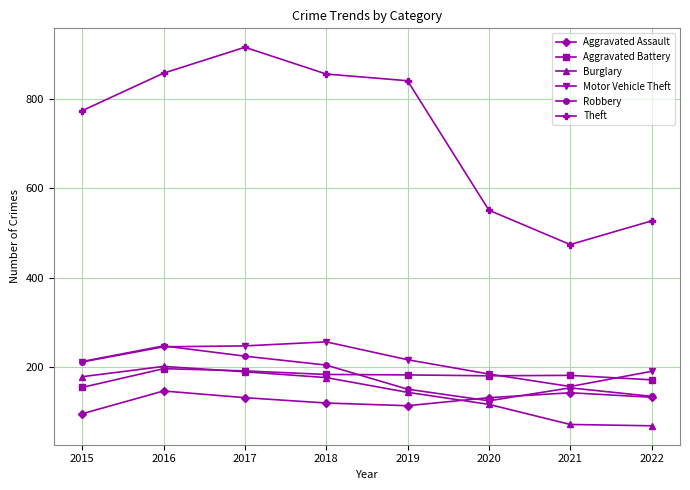

What is the difference between the Theft values at 2017 and 2021?

442